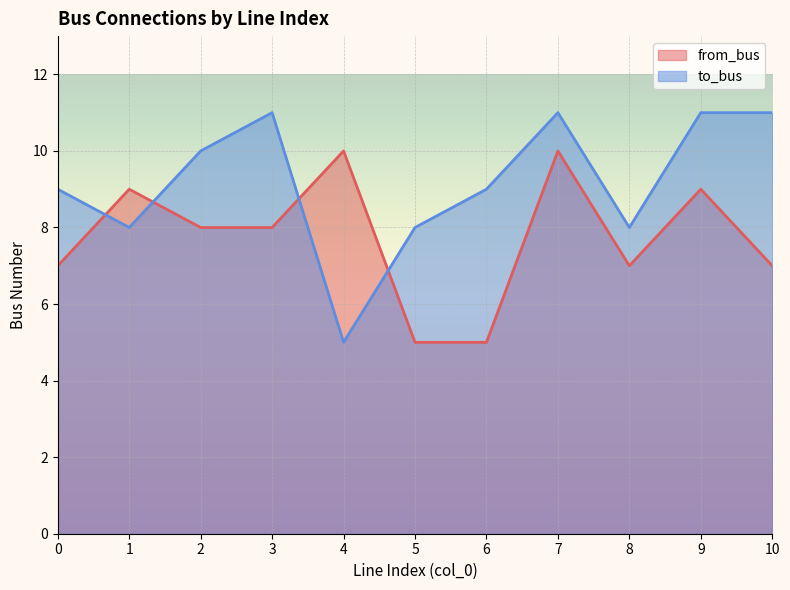

How many from_bus values are between 7 and 9?

7